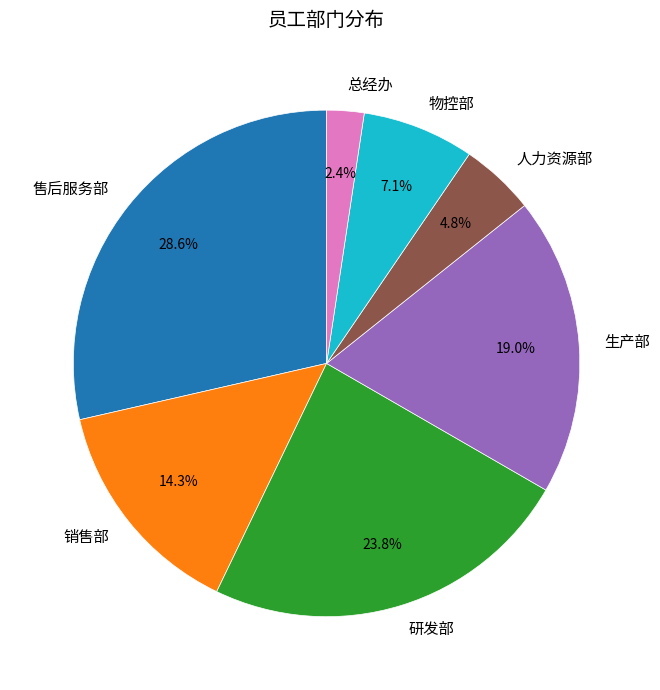

To the nearest percent, what portion does 销售部 represent?

14%